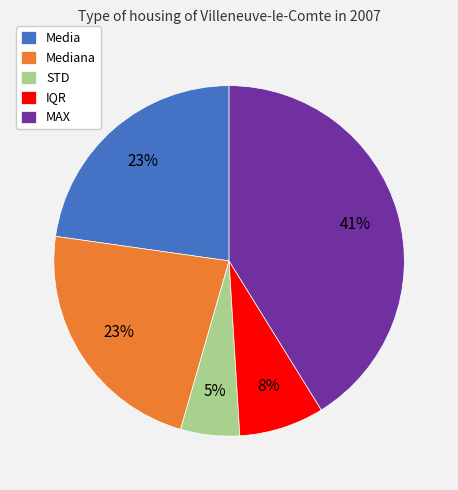

Is it true that IQR is 8% of the pie?

True